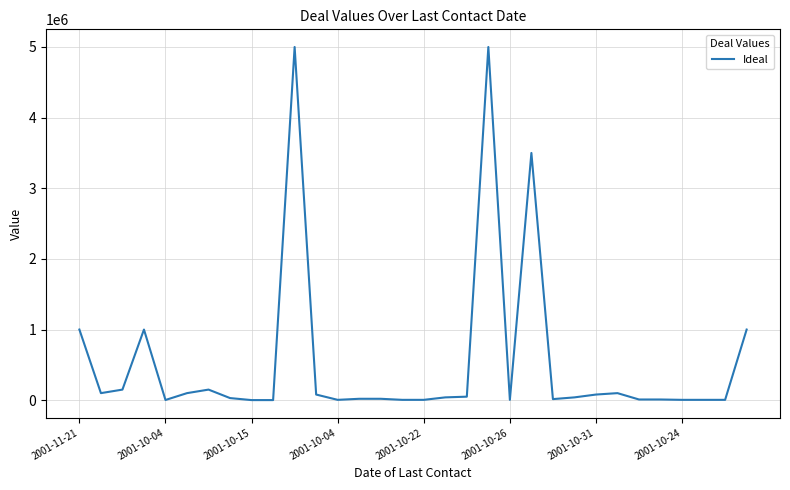

What is the greatest value displayed?

5000000